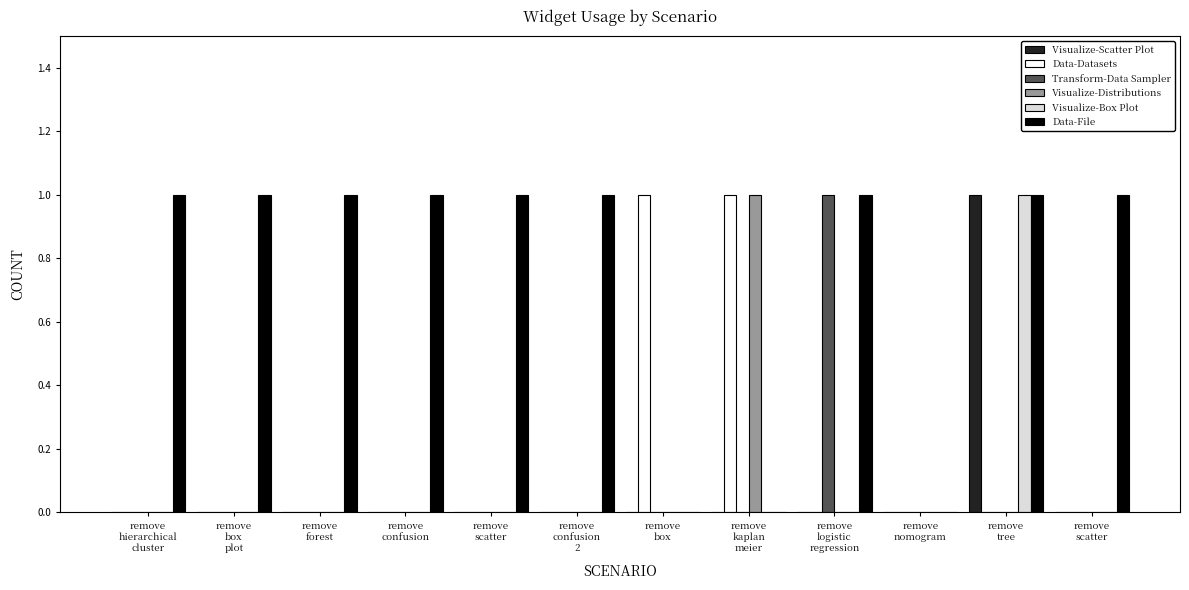

What are all the series names shown in the legend?

Visualize-Scatter Plot, Data-Datasets, Transform-Data Sampler, Visualize-Distributions, Visualize-Box Plot, Data-File